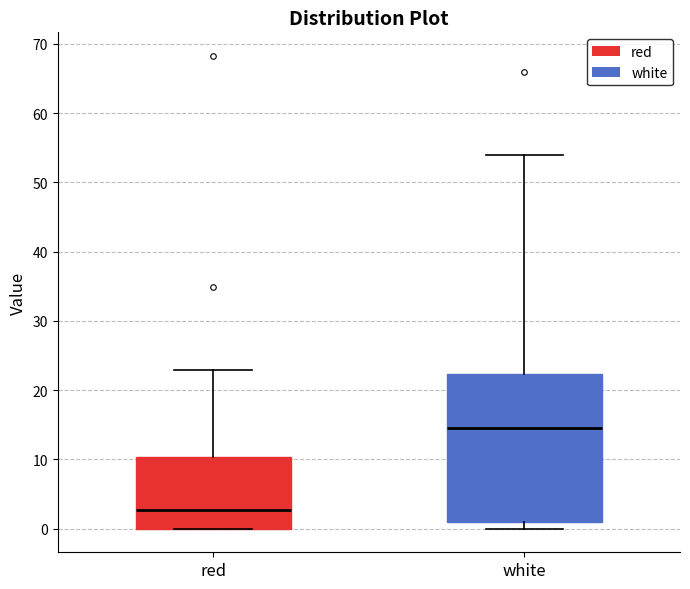

Which box is the tallest, from its lower edge to its upper edge?

white